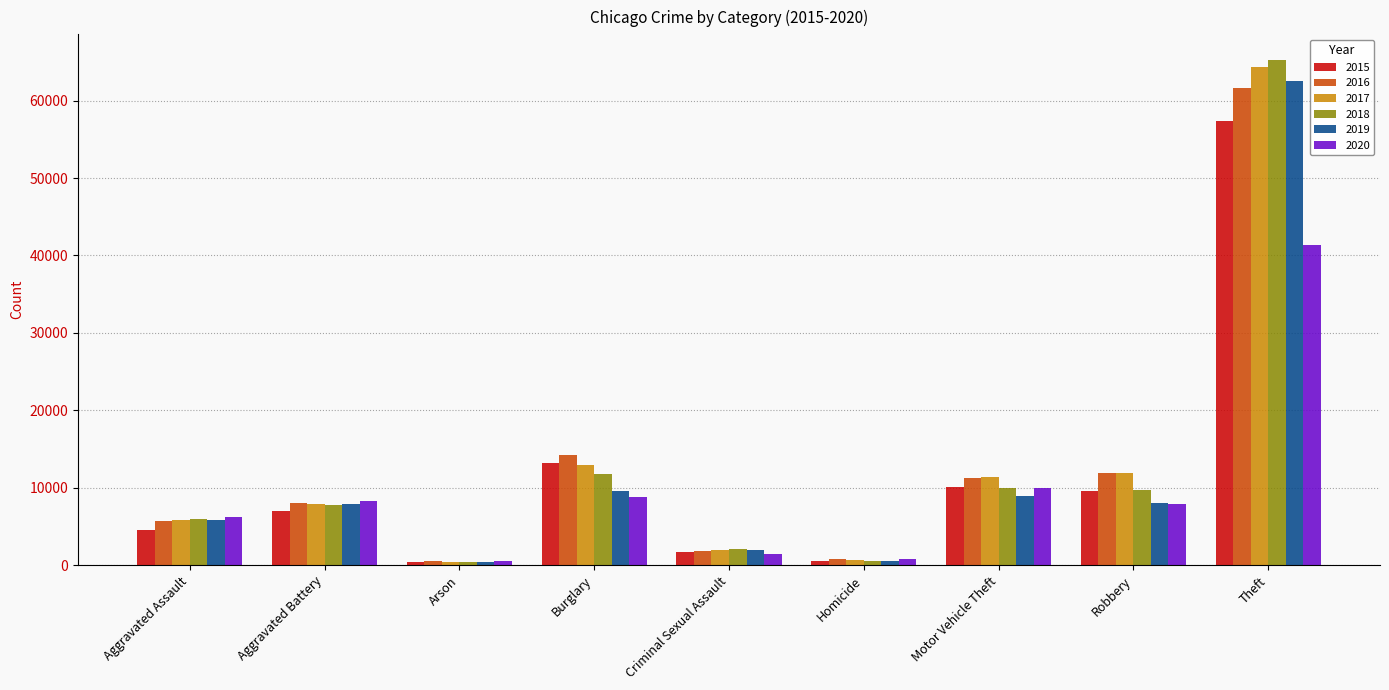

Is it true that 2016 equals 14289 at Burglary?

True